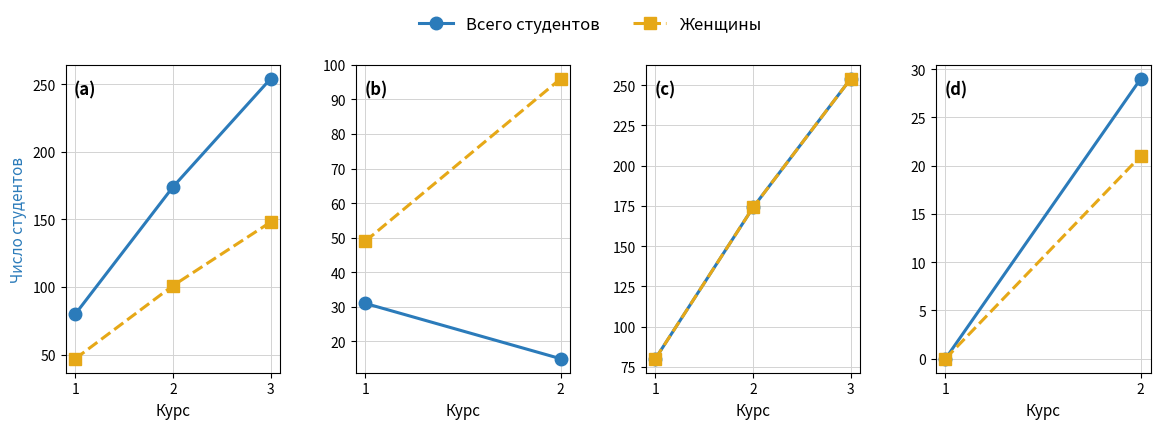

Rank the series by their maximum value, from highest to lowest.

Всего студентов, Женщины